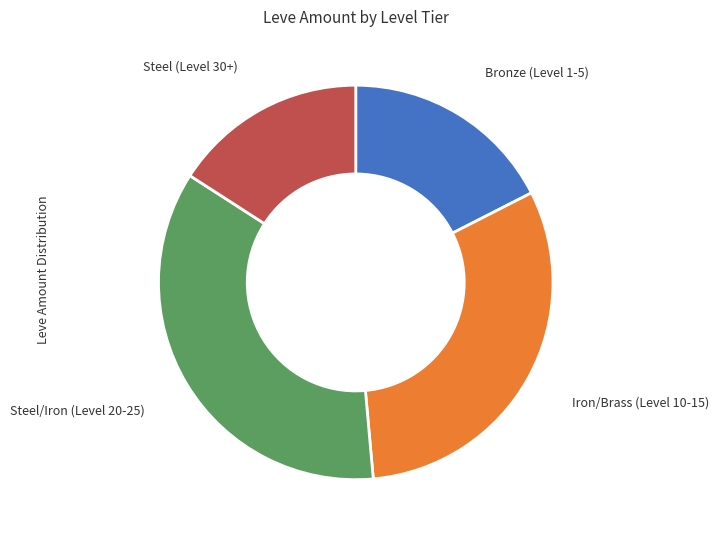

Which category has the biggest portion of the pie?

Steel/Iron (Level 20-25)